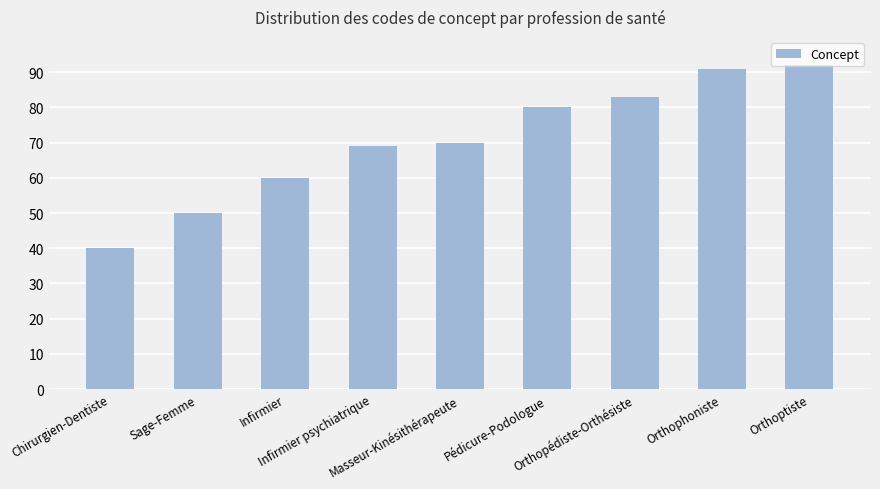

Is it true that the value at Orthoptiste is 61?

False